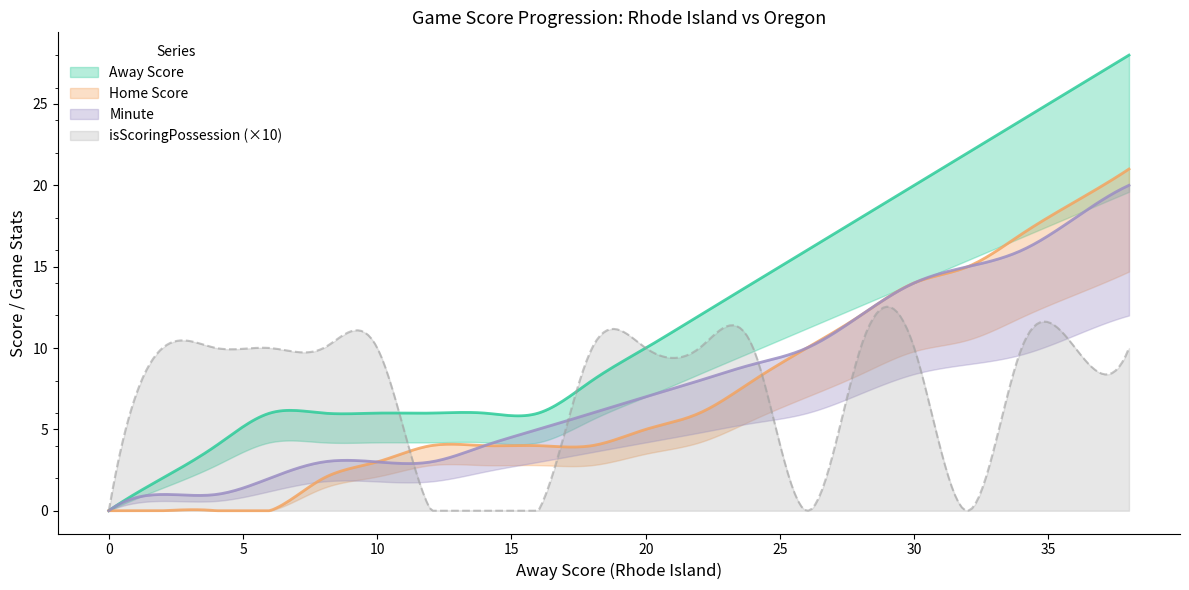

The Minute series shows 2 at 6. True or false?

True